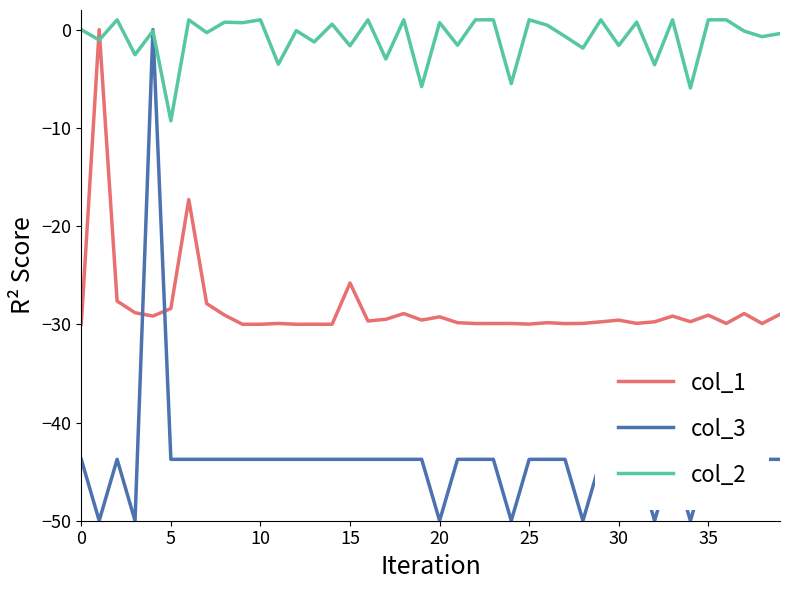

What is the average value of the col_2 series?

-0.9